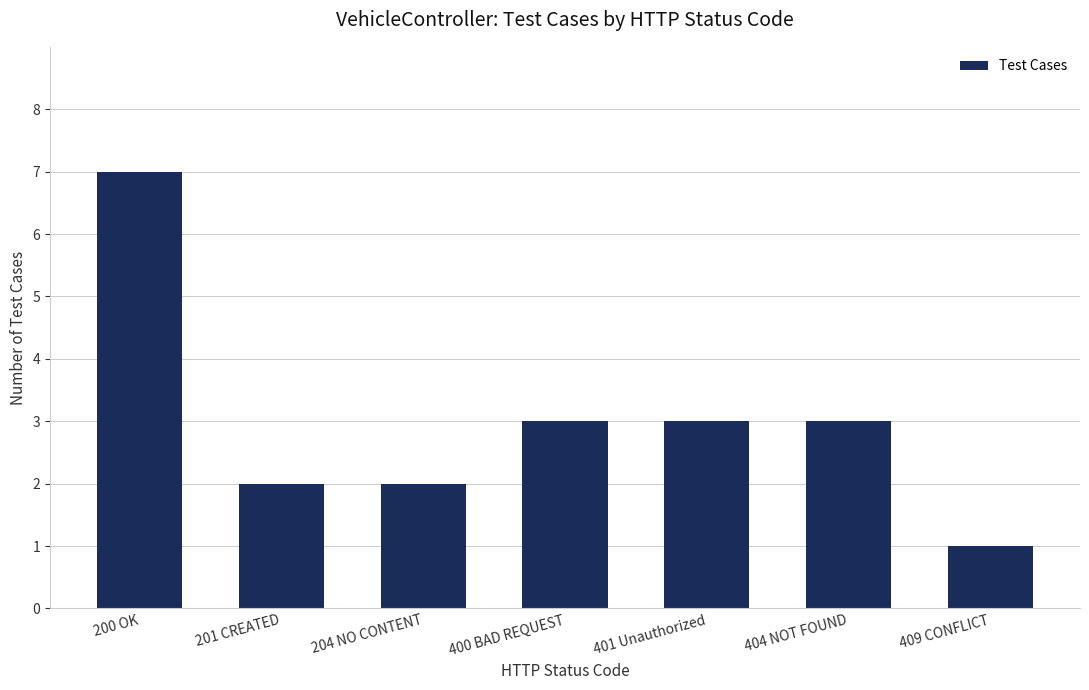

The value at 201 CREATED is 2. True or false?

True